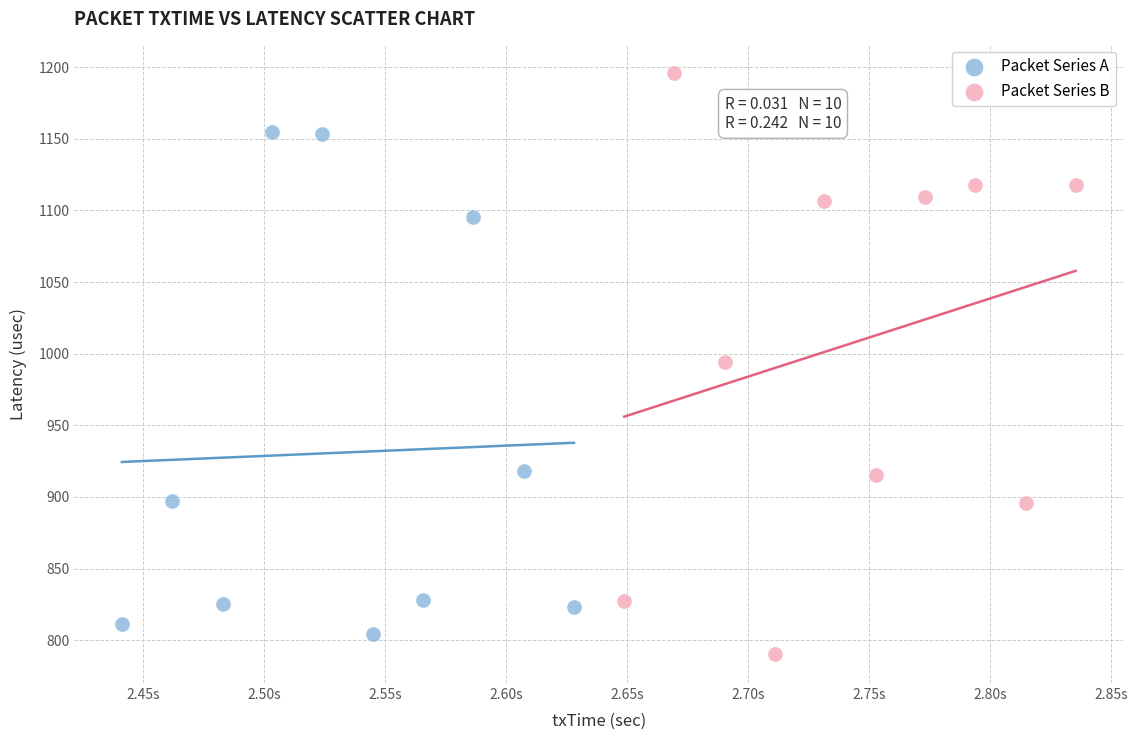

Which series contains the highest Y value?

Packet Series B